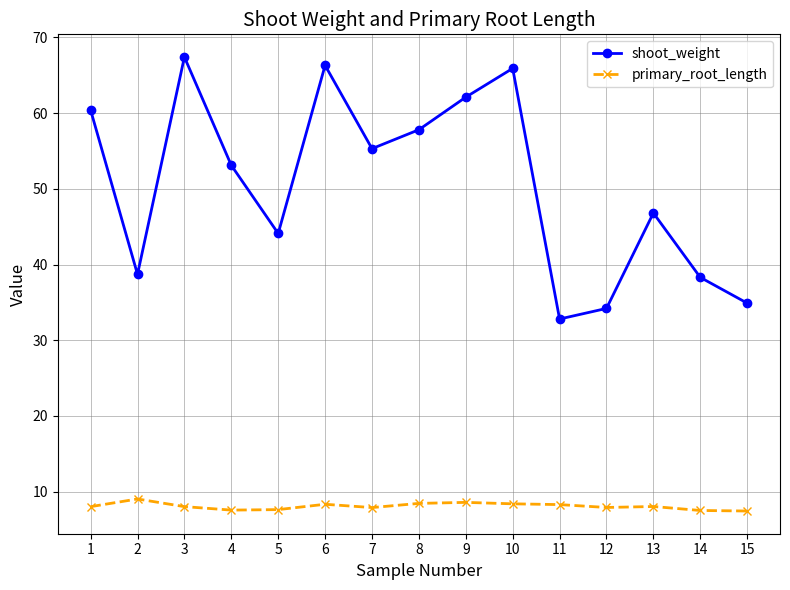

True or false: shoot_weight has more than 2 points higher than both neighbors.

True